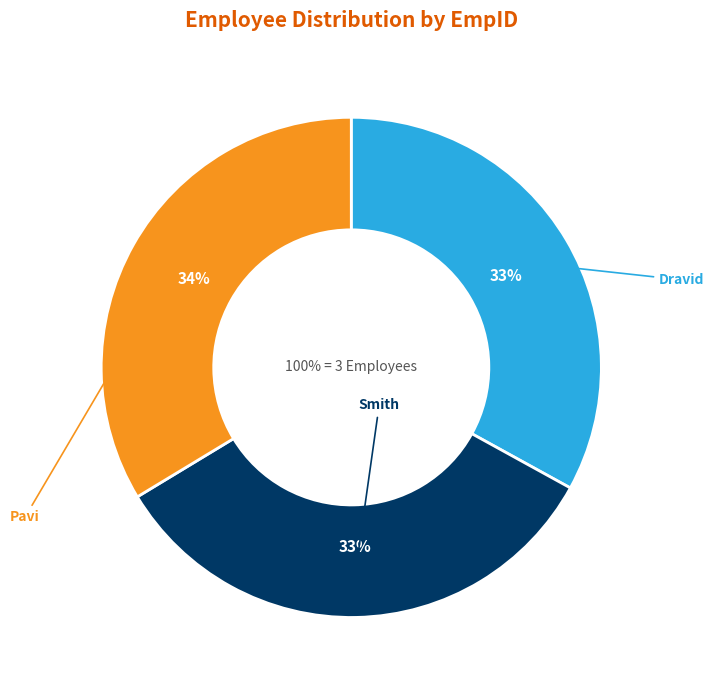

Is Pavi the majority of the pie?

No